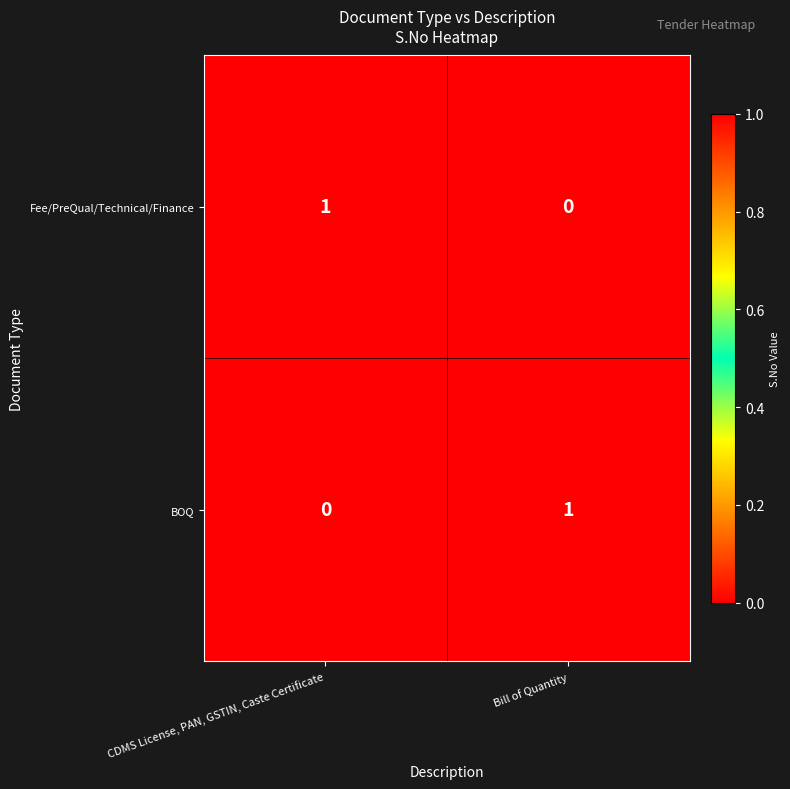

What is the total value across all series at CDMS License, PAN, GSTIN, Caste Certificate?

1